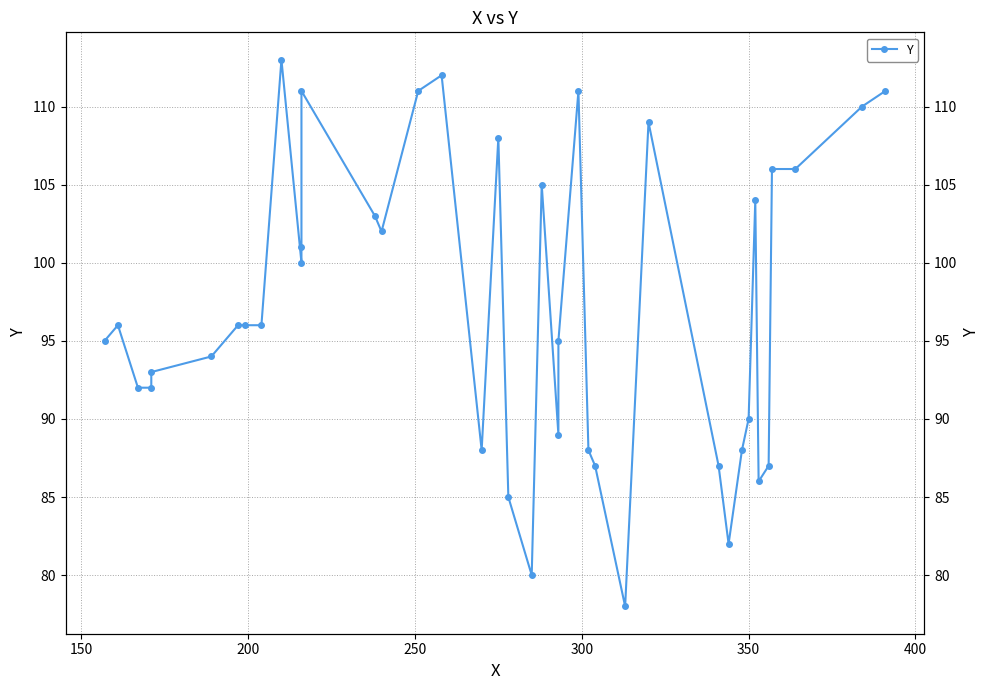

What is the minimum value shown in the chart?

78